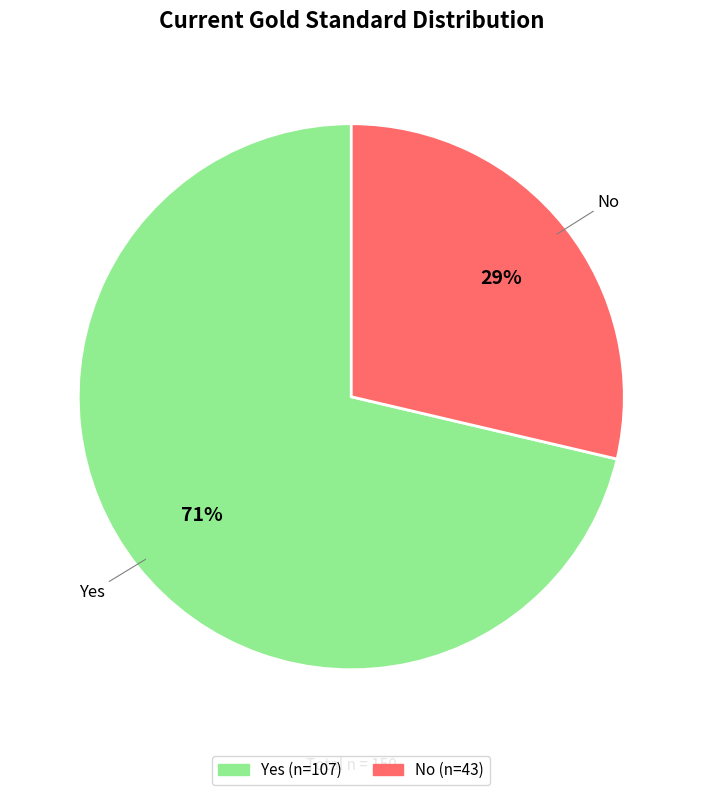

The Yes slice represents 77% of the pie. True or false?

False